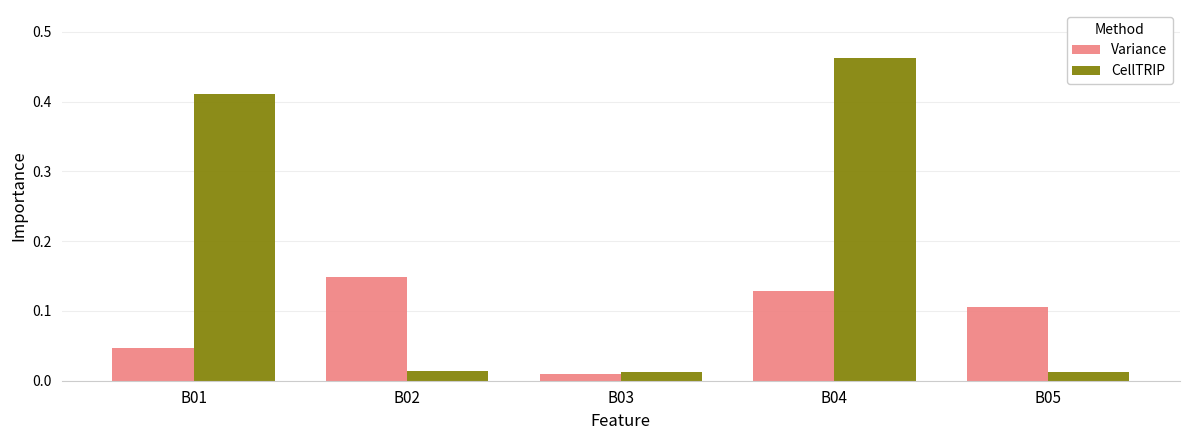

Rank the series by their average value, from lowest to highest.

Variance, CellTRIP